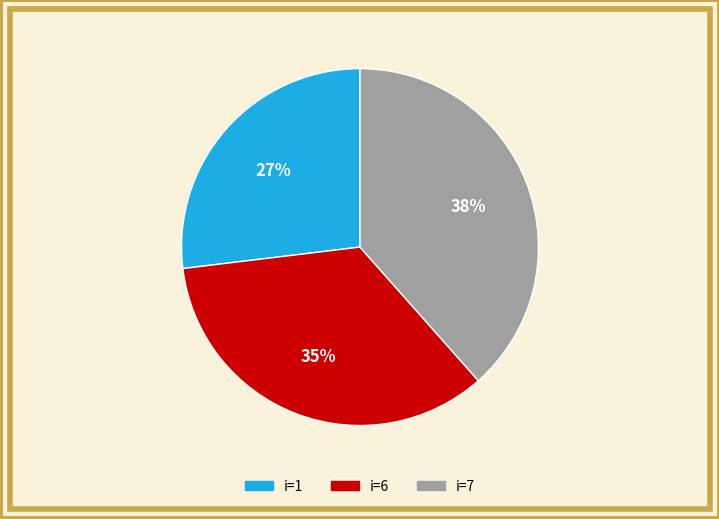

Is there a majority slice in this chart?

No